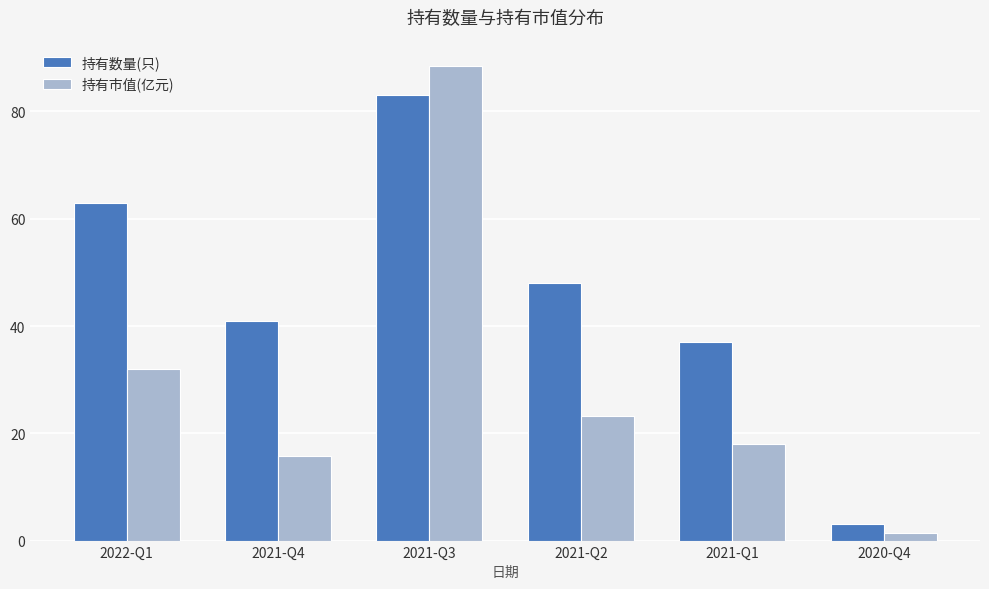

How many groups of bars are there?

6